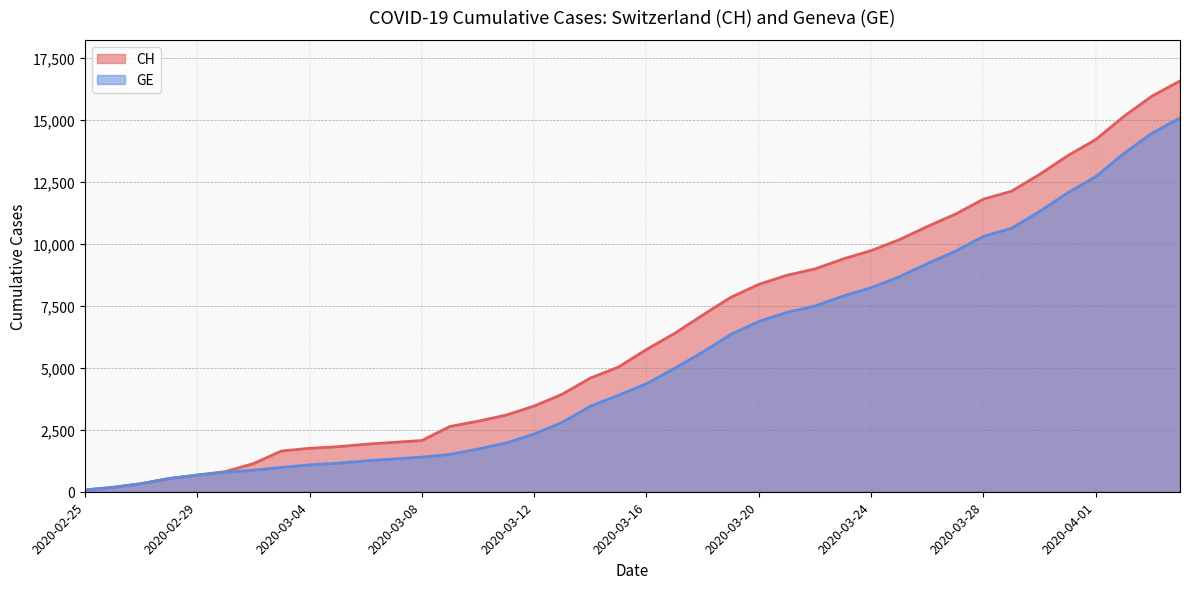

How many lines are shown in the chart?

2